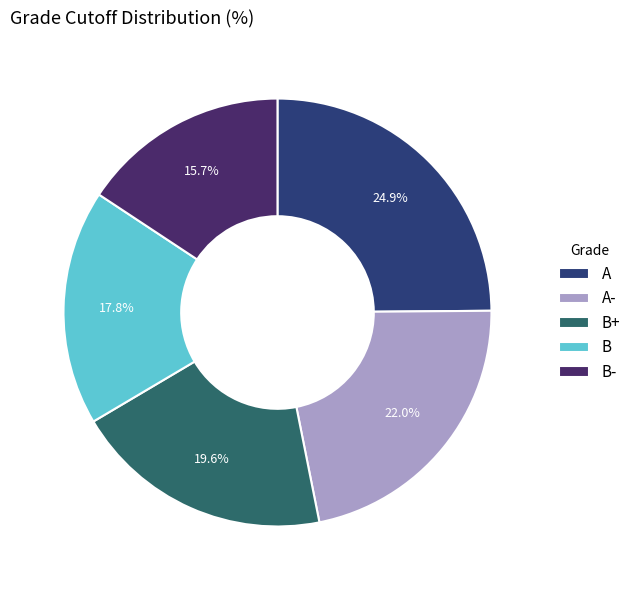

Between A- and B, which is larger?

A-